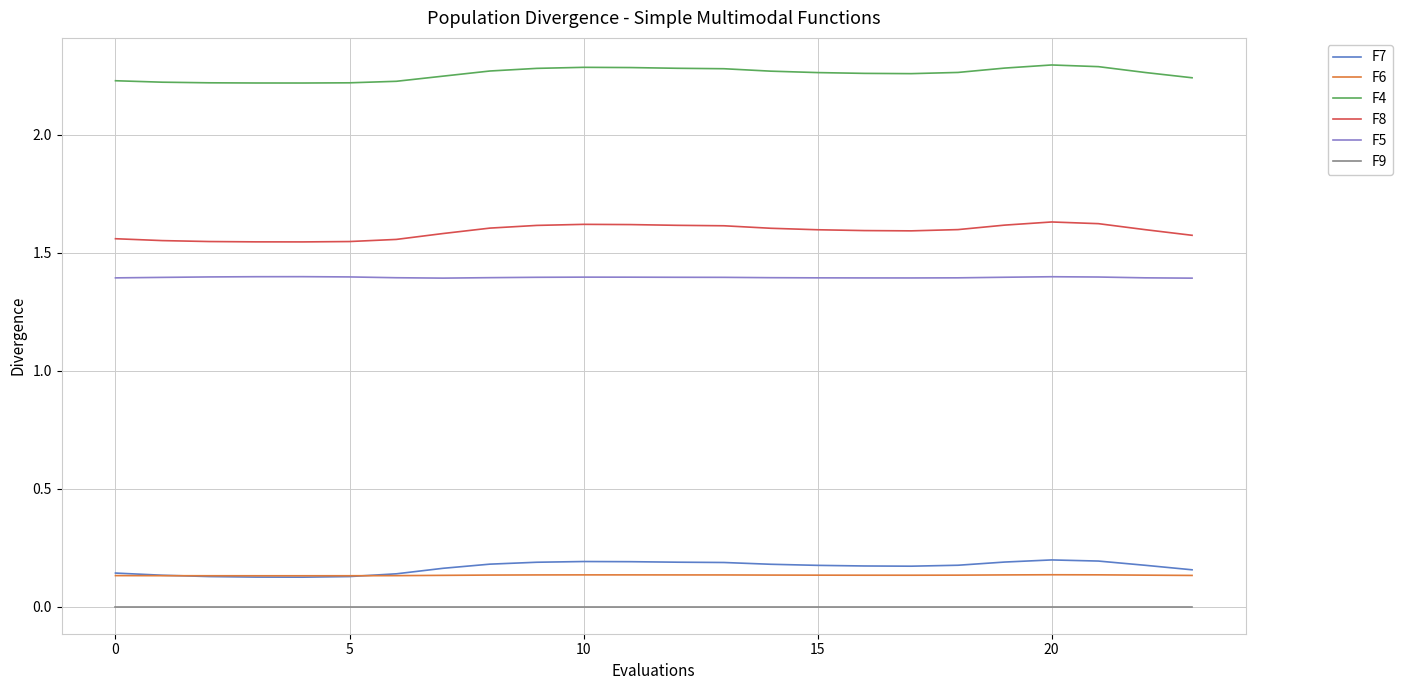

Which series has the largest total across all categories?

F4